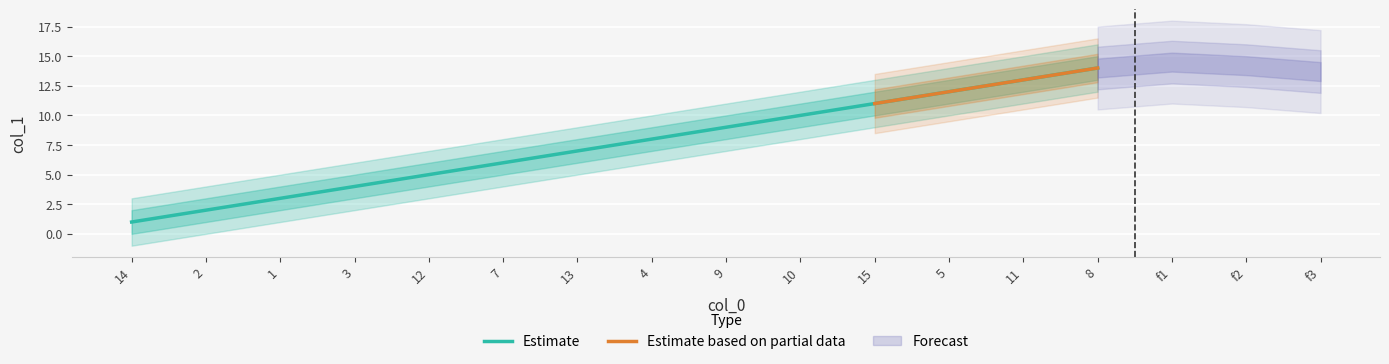

Reading right to left, transcribe all the data shown in this chart.

8=14	11=13	5=12	15=11	10=10	9=9	4=8	13=7	7=6	12=5	3=4	1=3	2=2	14=1